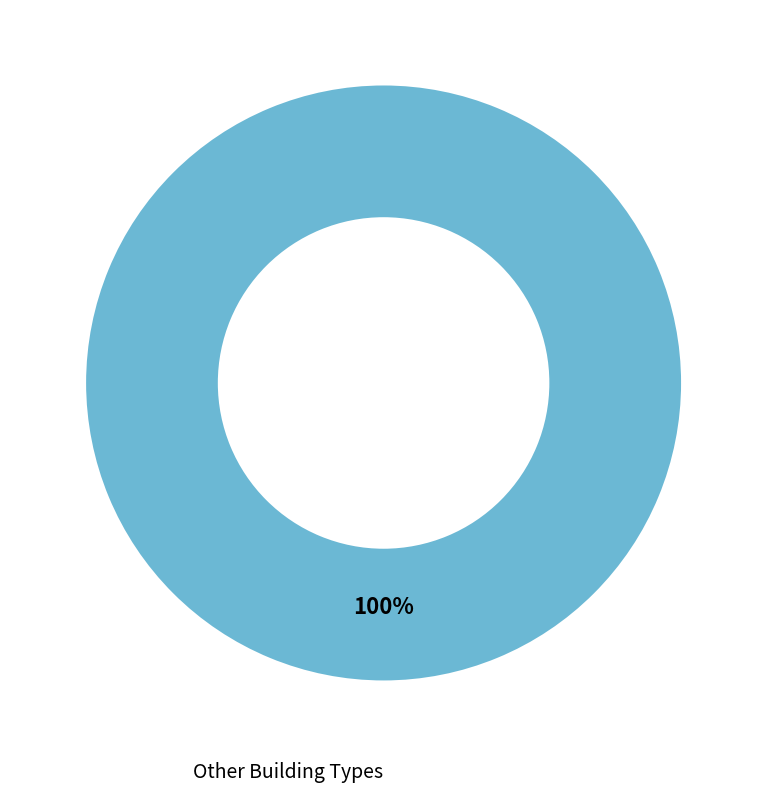

Is there a majority slice in this chart?

Yes